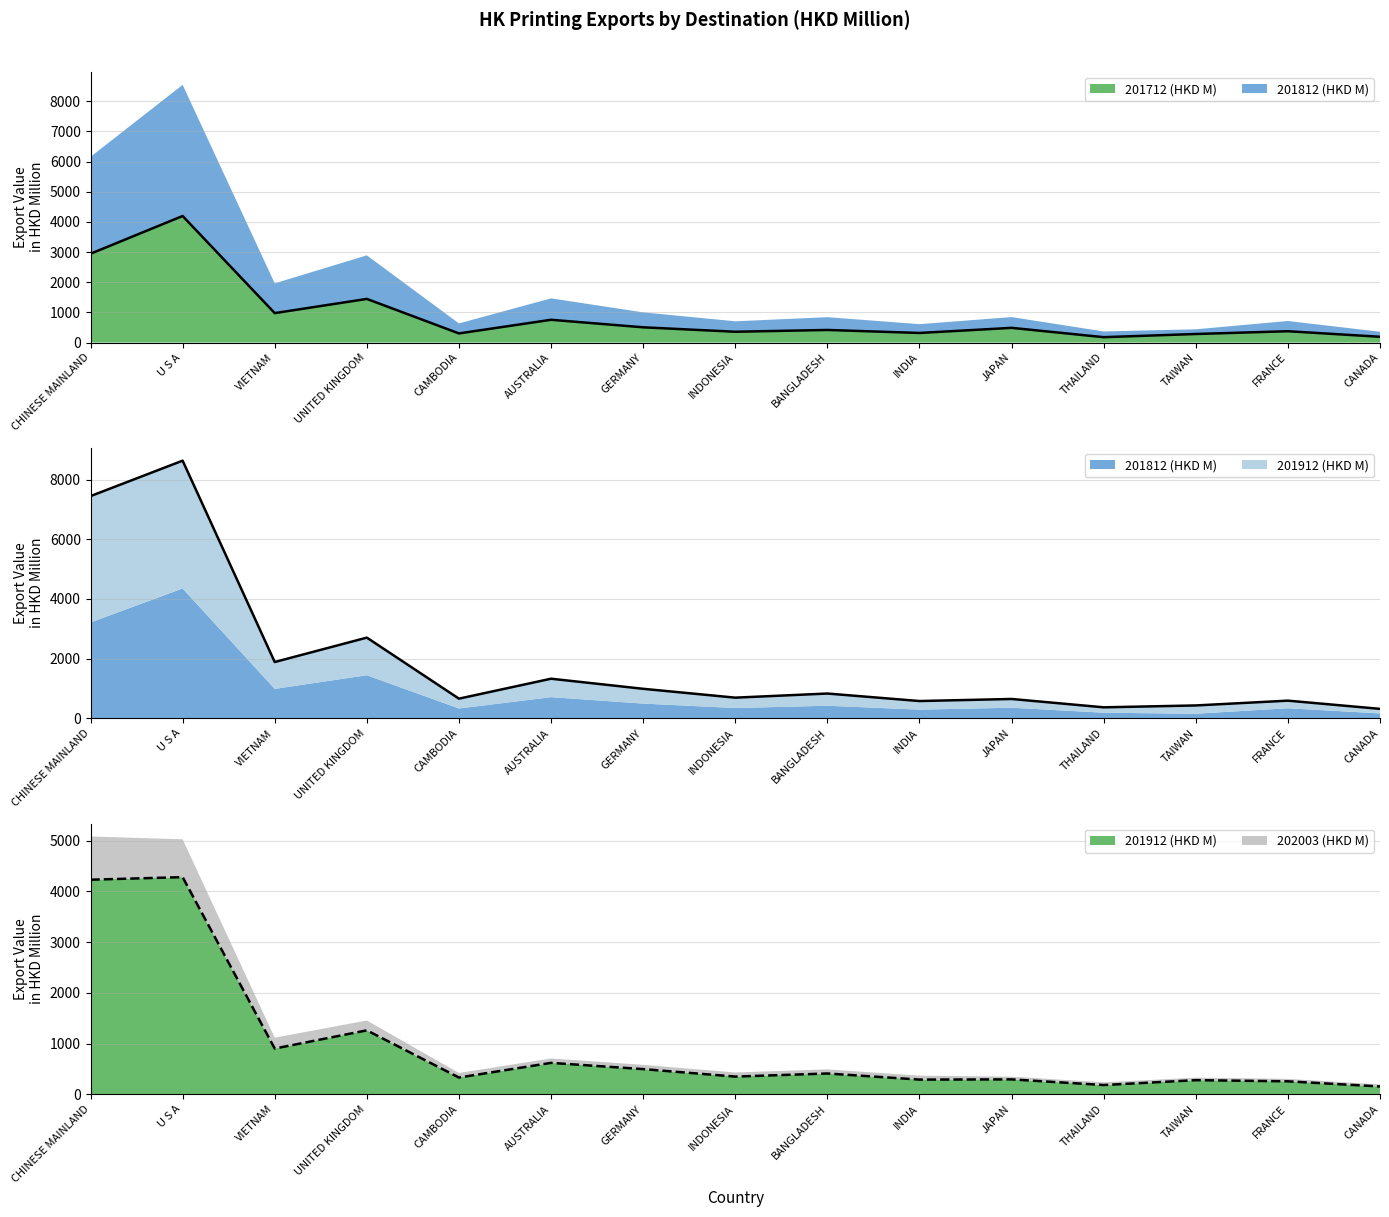

True or false: 201812 (HKD M) and 201912 (HKD M) intersect in this chart.

False